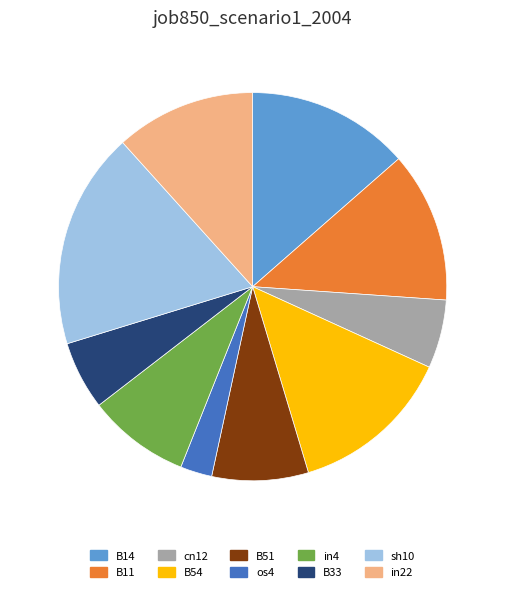

The sh10 slice represents 29% of the pie. True or false?

False